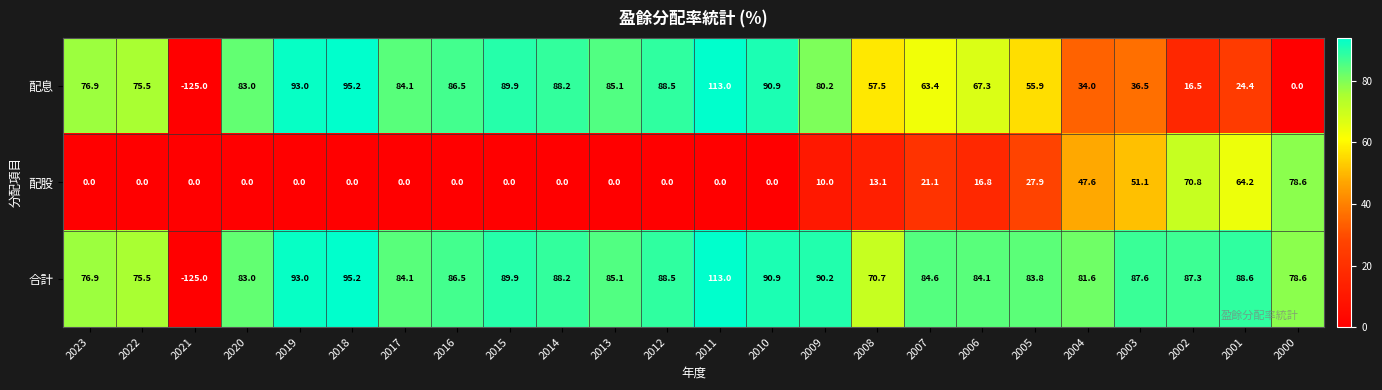

What is the average value of the 合計 series?

77.6